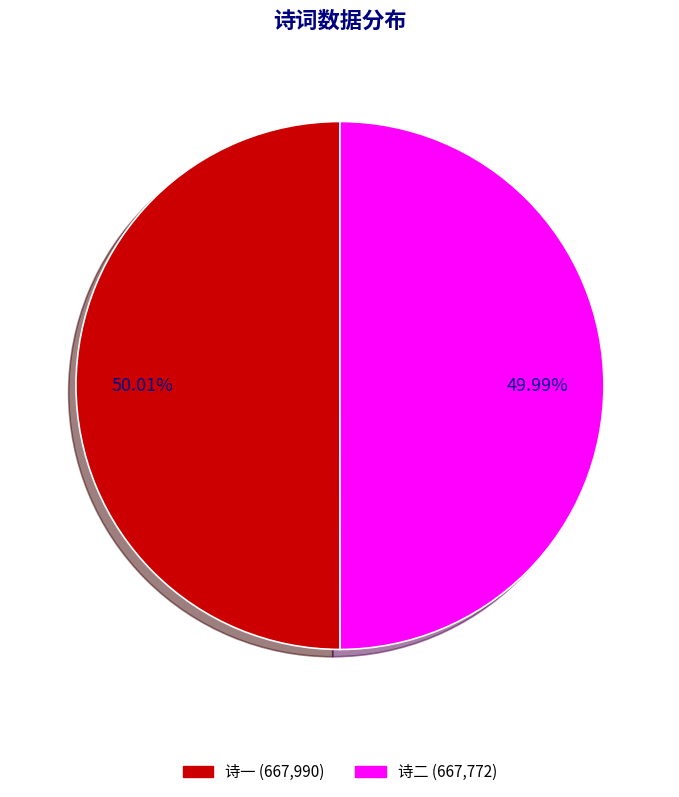

Is there a majority slice in this chart?

Yes